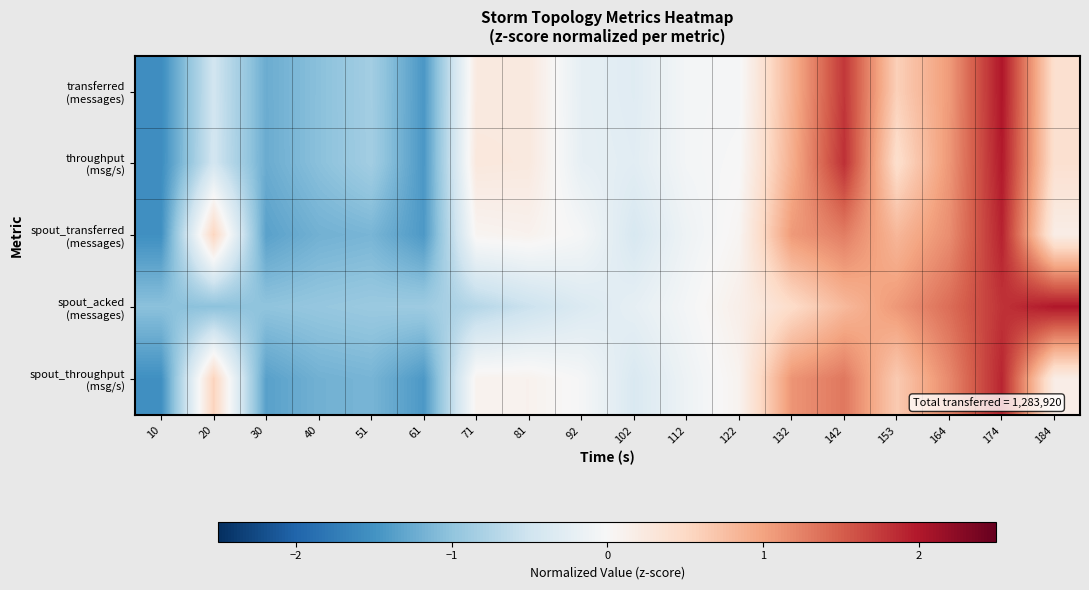

Which series has the largest range (max minus min)?

transferred (messages)